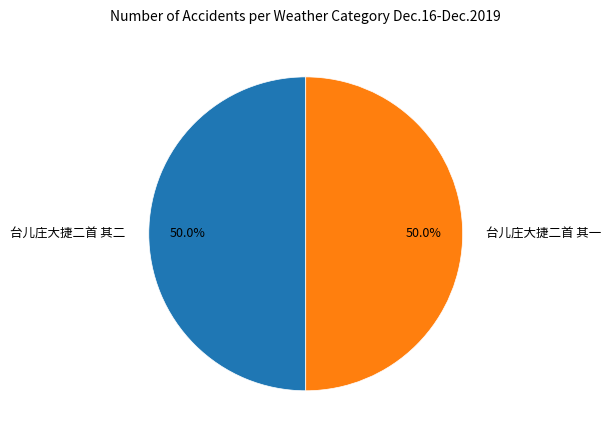

Combined, do 台儿庄大捷二首 其一 and 台儿庄大捷二首 其二 account for over 50%?

Yes